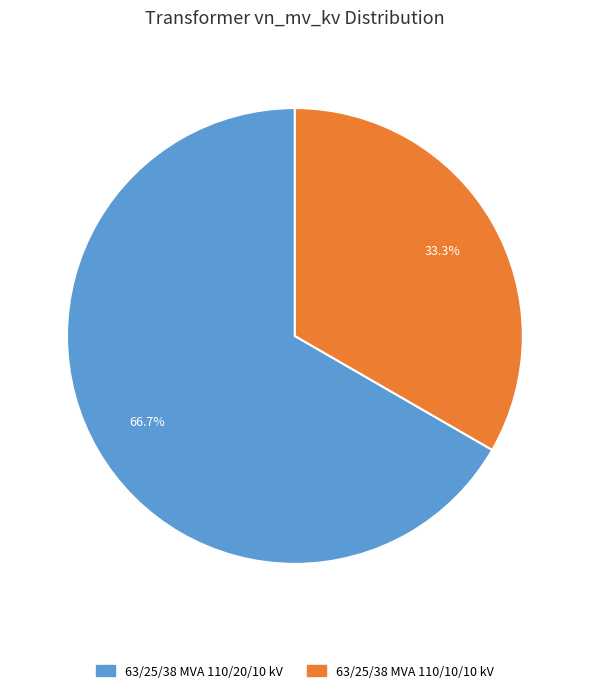

True or false: 63/25/38 MVA 110/20/10 kV accounts for 72% of the total.

False